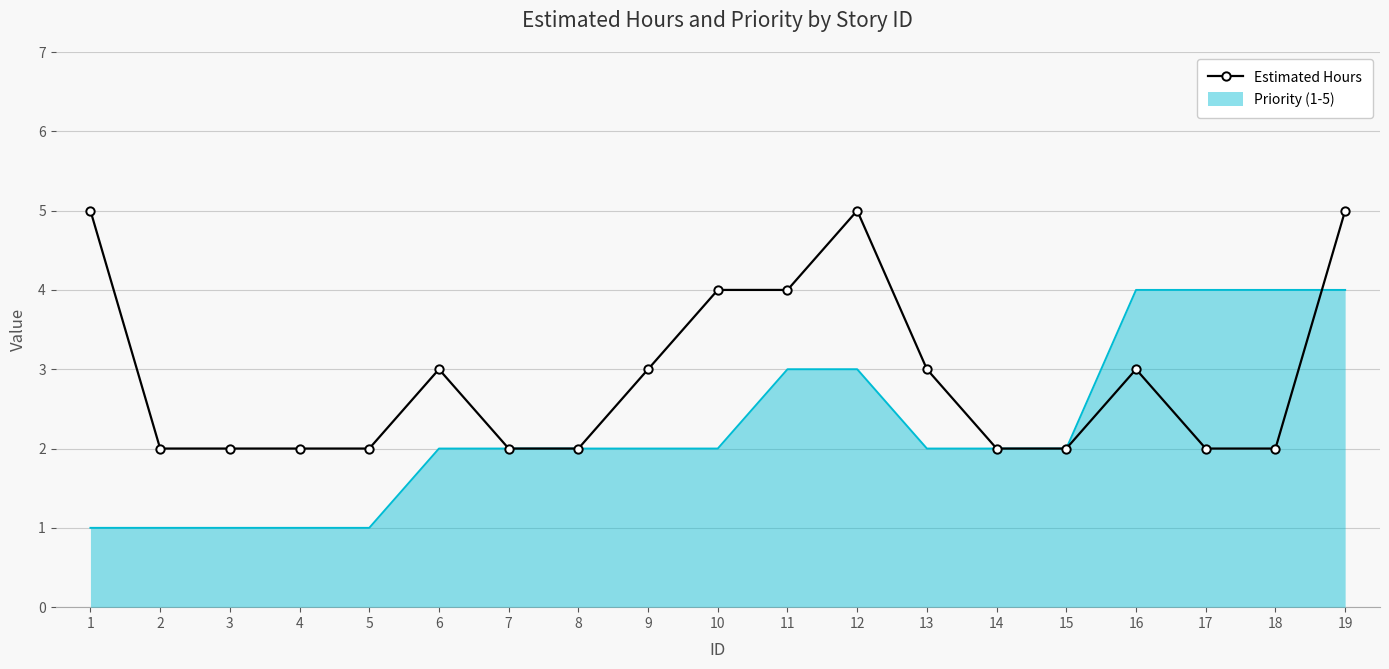

List the series in order of their peak value, highest first.

Estimated Hours, Priority (1-5)